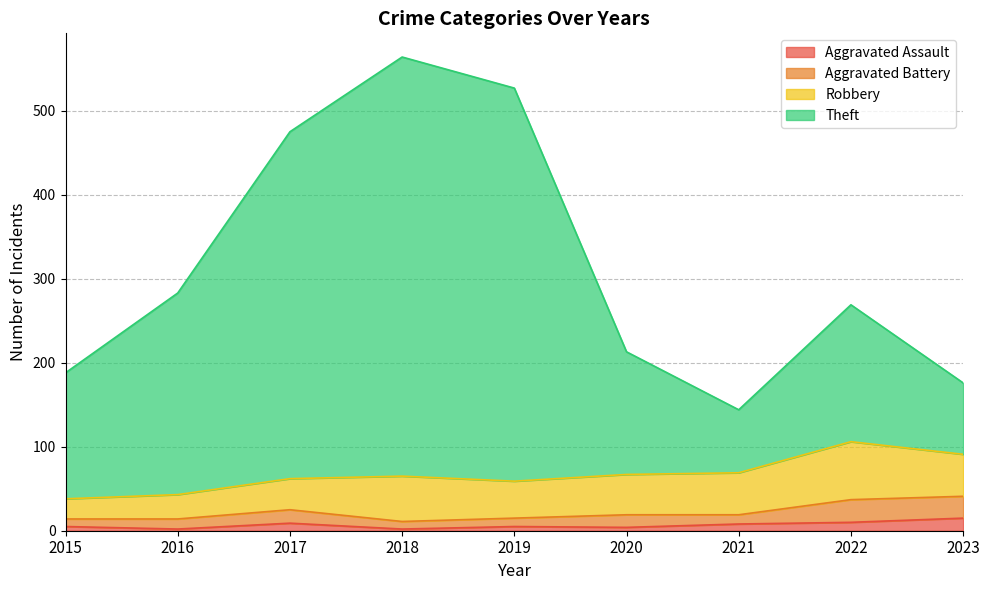

Which series has the widest spread of values?

Theft